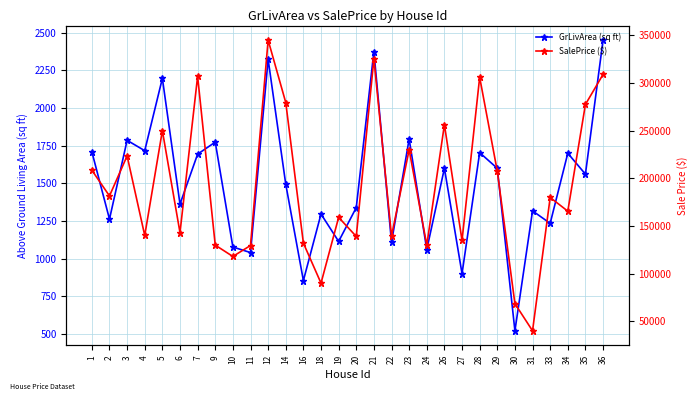

True or false: SalePrice ($) and GrLivArea (sq ft) intersect in this chart.

False